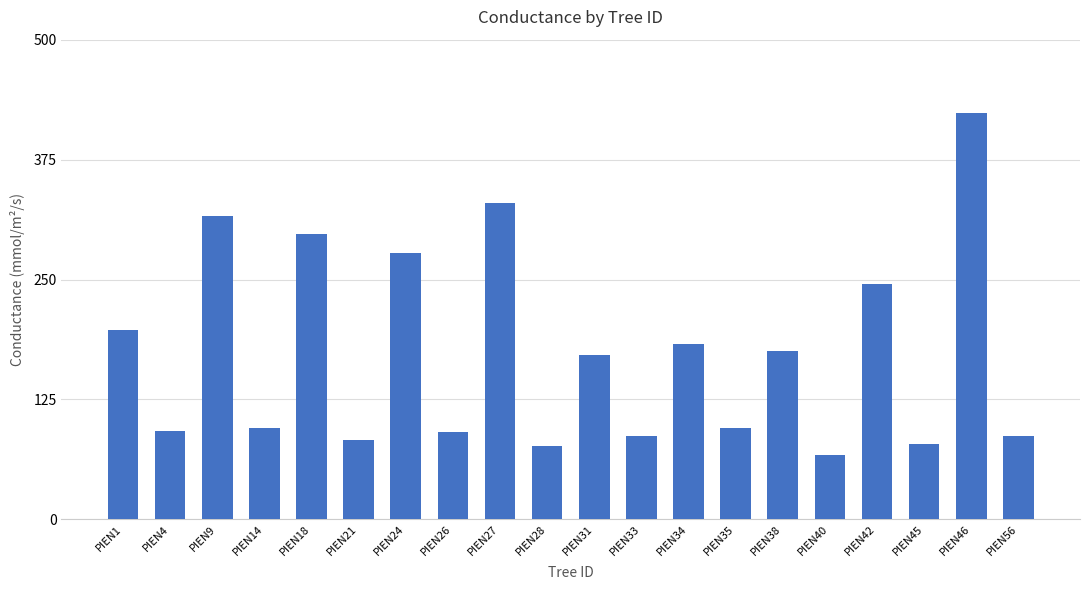

What is the maximum value shown in the chart?

423.2